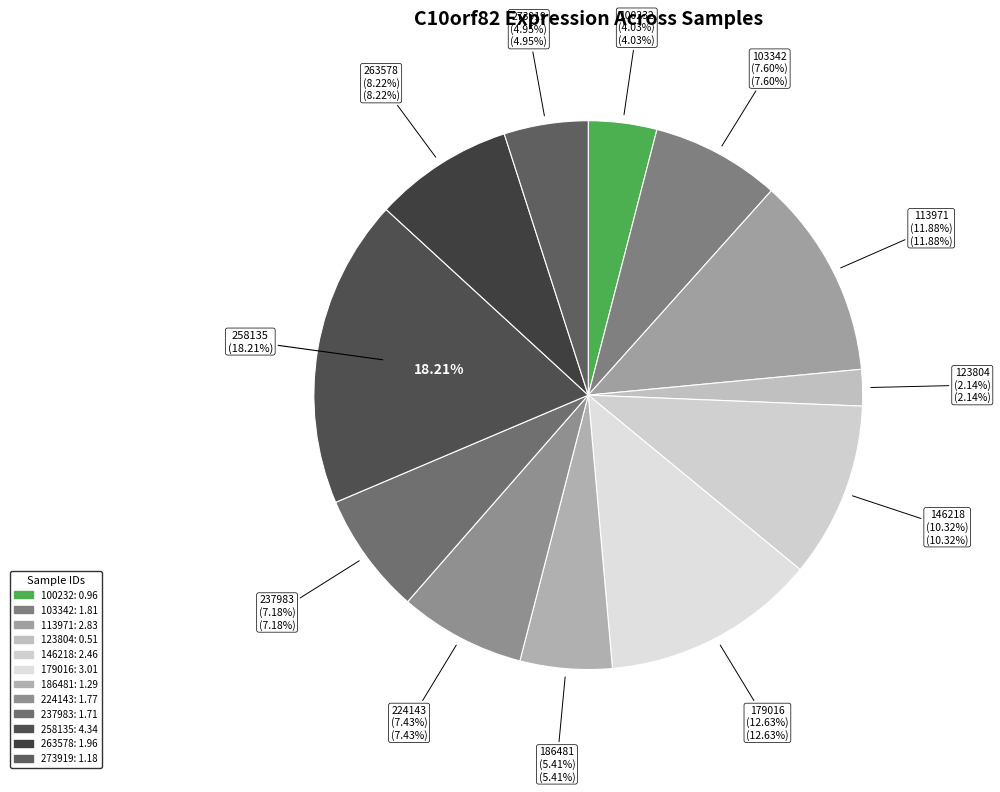

What is the total percentage of 263578 and 273919?

13.2%